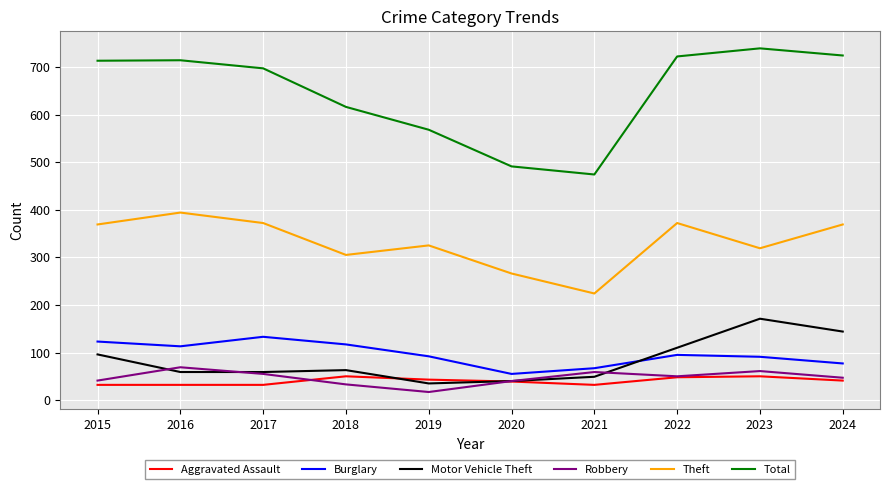

What is the spread (max minus min) of values at 2022?

674